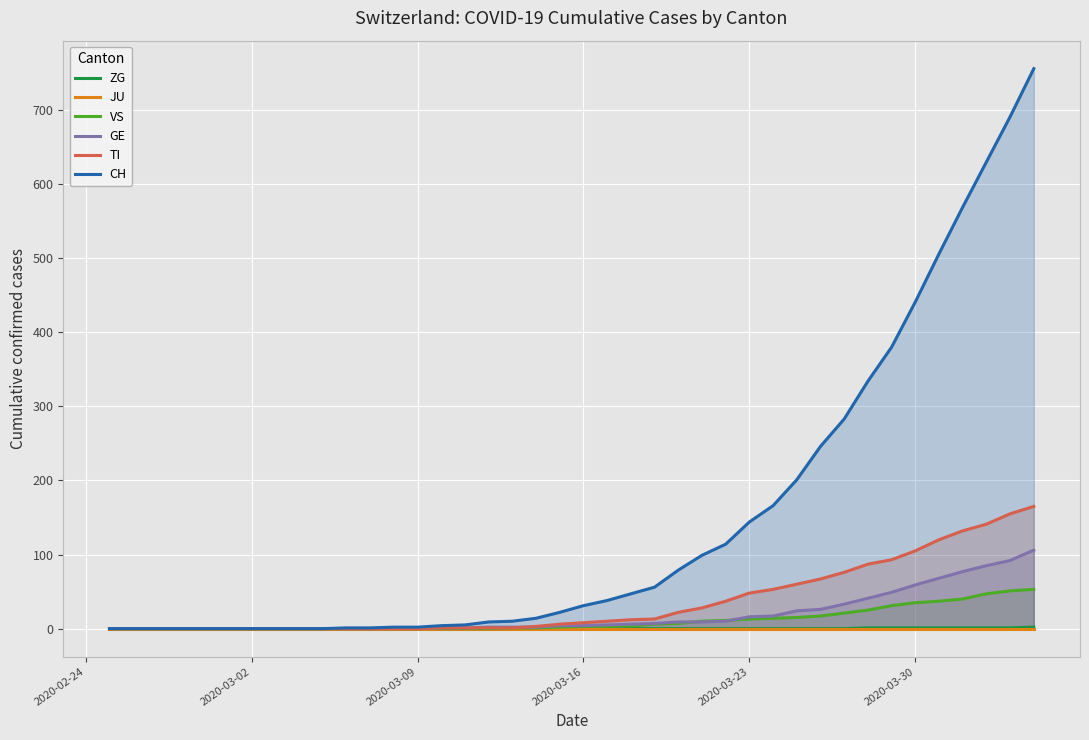

Does the chart display data point markers on the line(s)?

No